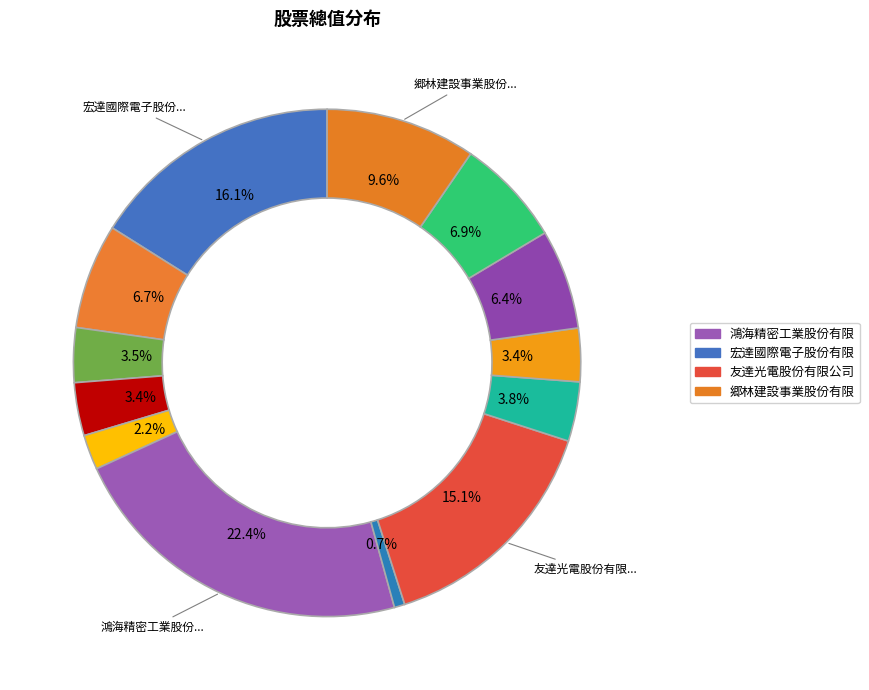

Which slice is the largest?

鴻海精密工業股份有限公司